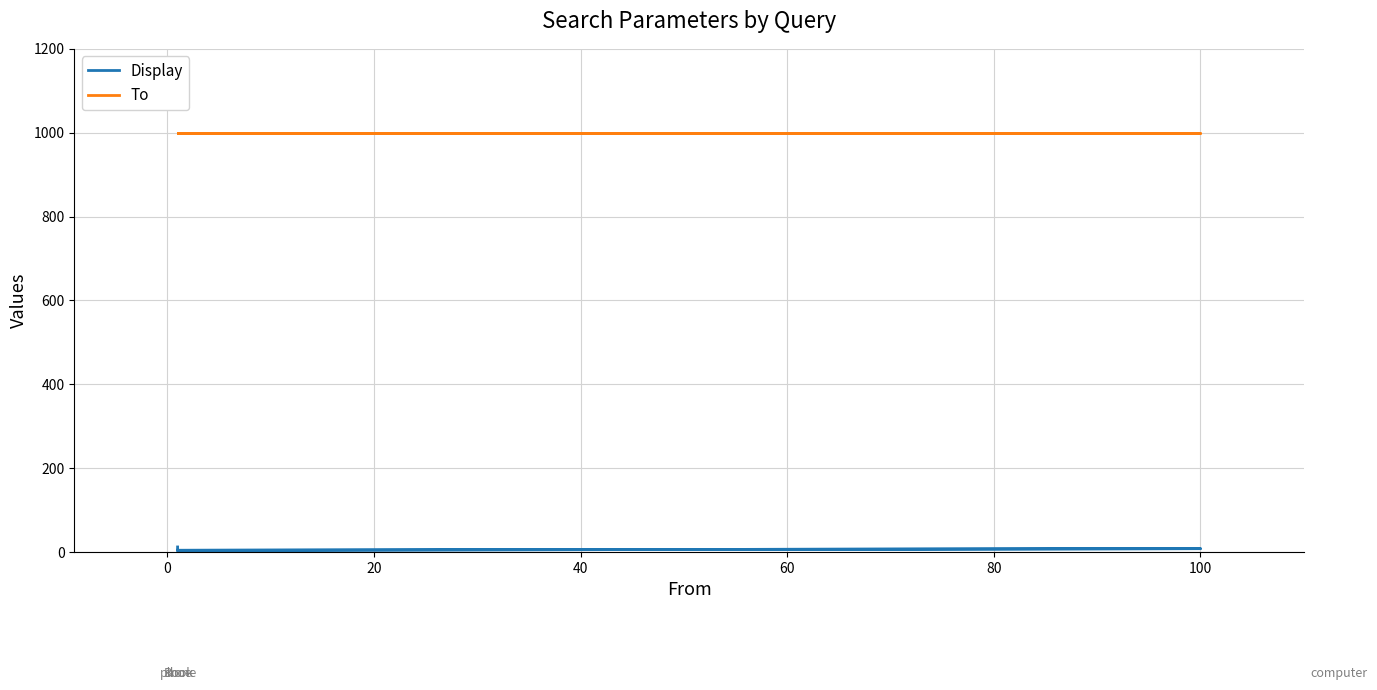

True or false: Display has more than 0 points higher than both neighbors.

True